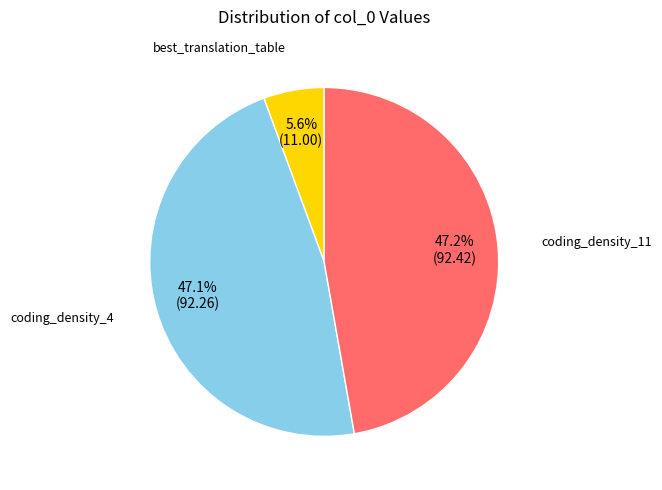

Is there a majority slice in this chart?

No